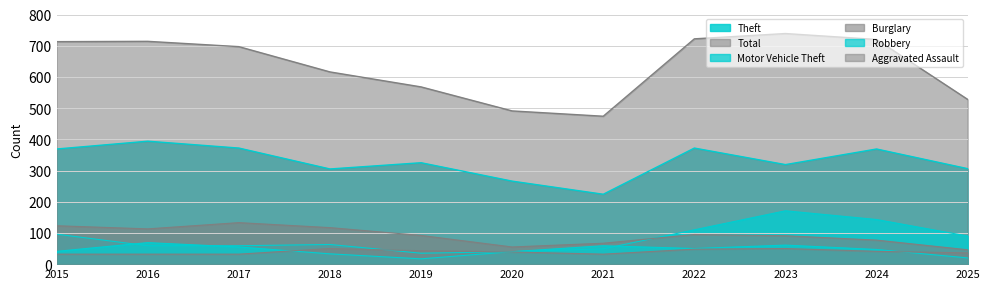

At which category is the sum across all series the highest?

2023